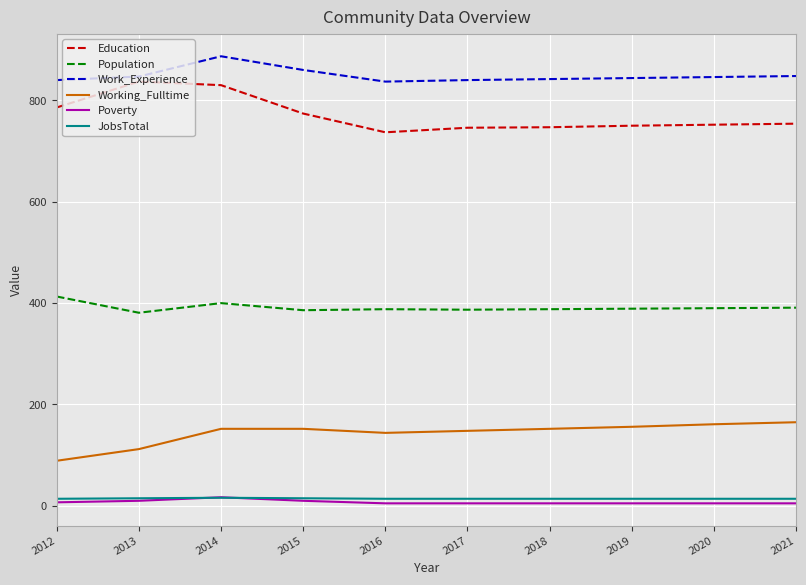

Read the Work_Experience value at 2013, to the nearest 10.

850